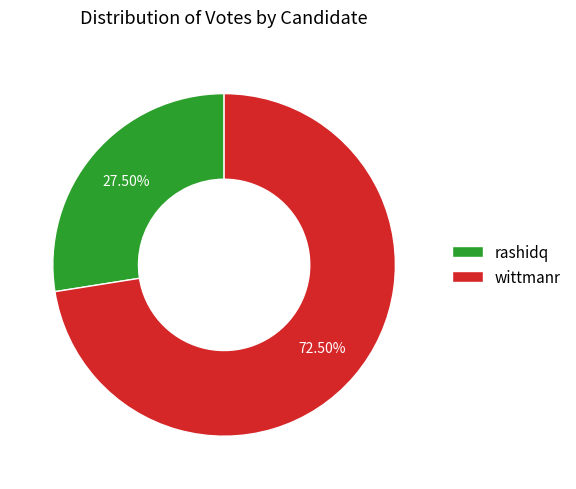

Is there any slice that represents more than half of the pie?

Yes